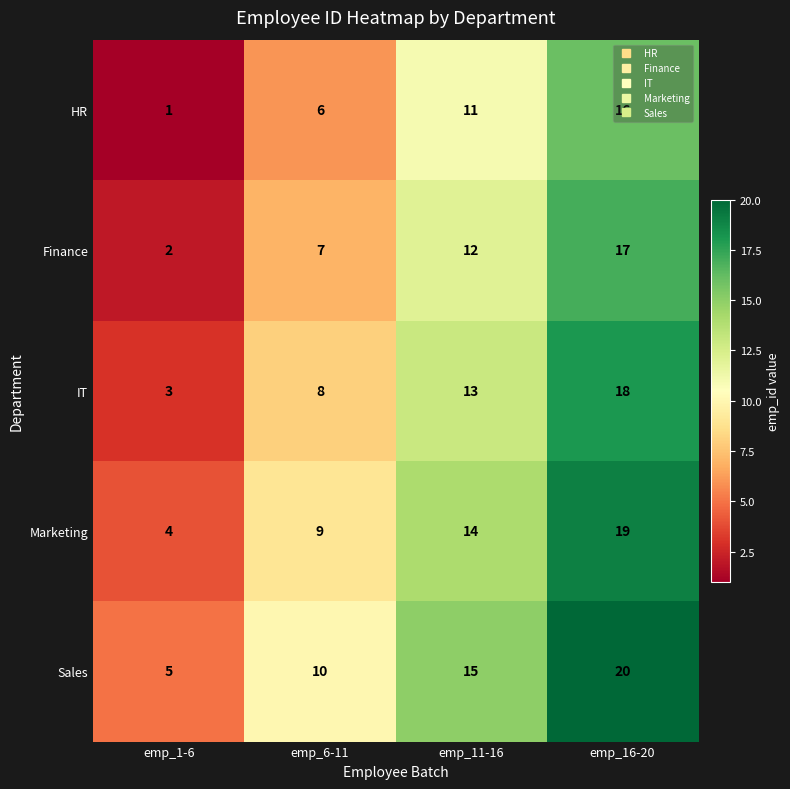

At which category does the chart reach its peak across all series?

emp_16-20